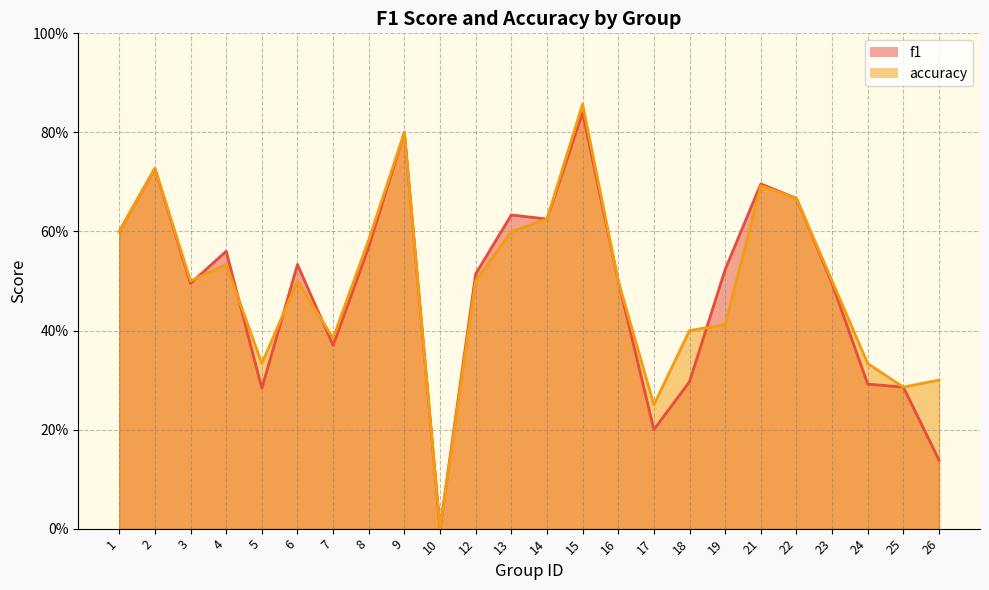

What is the value of the accuracy point at the 4th from the left?

0.5